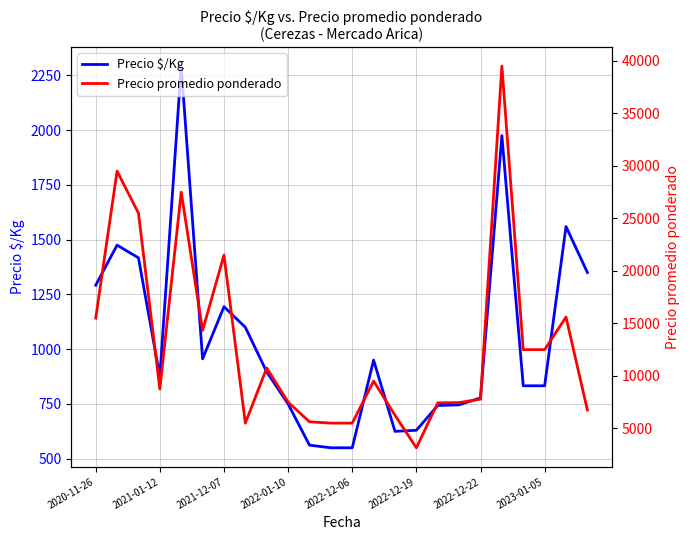

The value of Precio $/Kg at 2020-11-26 is 1292. True or false?

True